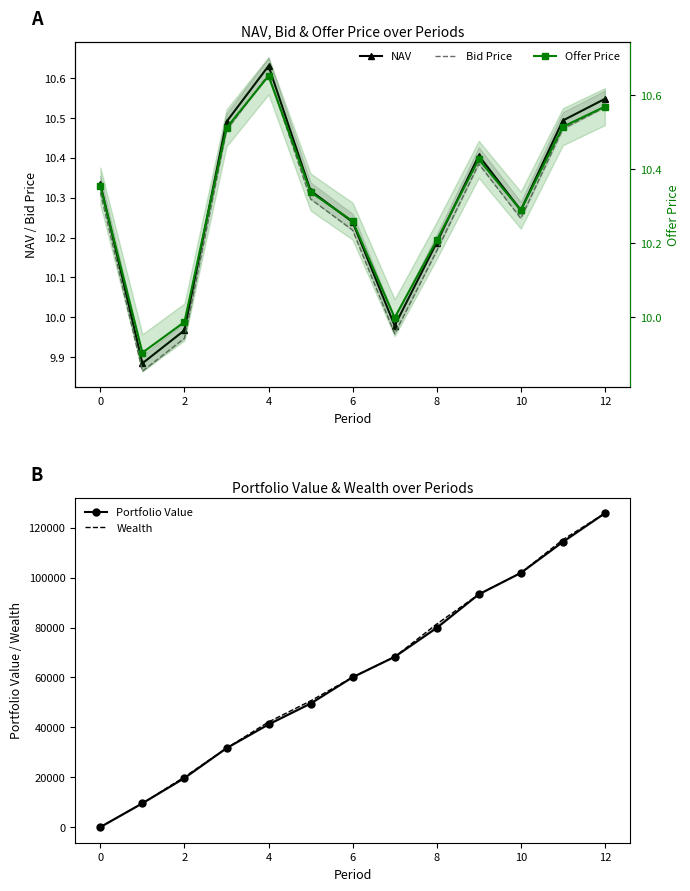

Reading left to right, transcribe all the data shown in this chart.

NAV: 10.3	9.9	10.0	10.5	10.6	10.3	10.2	10.0	10.2	10.4	10.3	10.5	10.5
Bid Price: 10.3	9.9	9.9	10.5	10.6	10.3	10.2	10.0	10.2	10.4	10.2	10.5	10.5
Portfolio Value: 0.0	9526.8	19650.4	31620.4	41145.8	49507.6	60079.4	68259.5	79852.4	93308.0	101908.6	114319.3	125818.5
Wealth: 0.0	9526.8	20085.0	31620.4	42126.1	50584.0	60079.4	68259.5	81394.5	93308.0	101908.6	115214.3	125818.5
Offer Price: 10.4	9.9	10.0	10.5	10.7	10.3	10.3	10.0	10.2	10.4	10.3	10.5	10.6